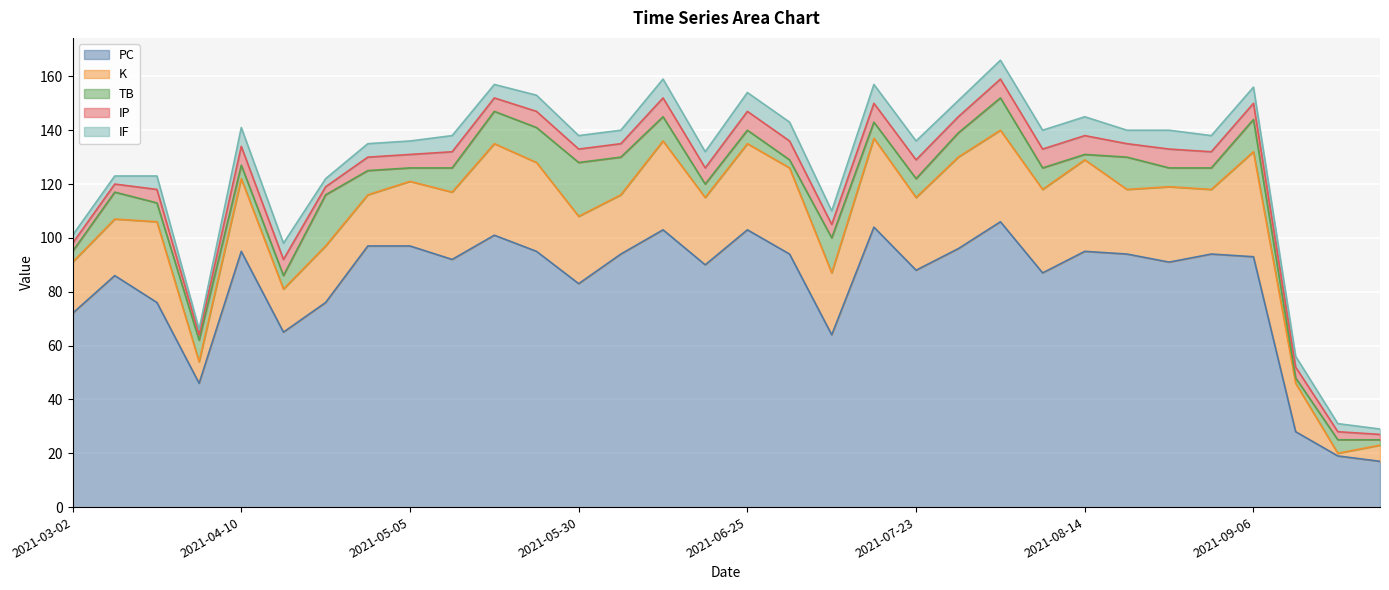

At which category is the sum across all series the highest?

2021-08-03